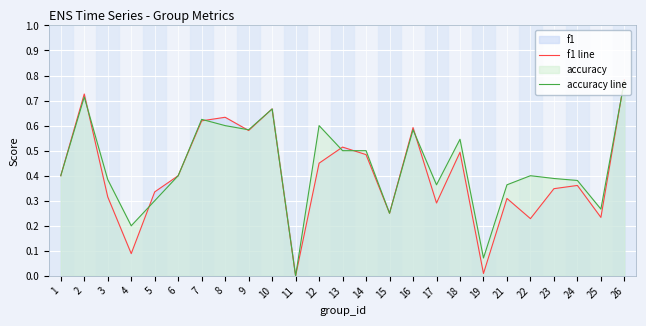

Reading left to right, extract all data points from this chart.

f1 line: 1=0.4	2=0.7	3=0.3	4=0.1	5=0.3	6=0.4	7=0.6	8=0.6	9=0.6	10=0.7	11=0.0	12=0.5	13=0.5	14=0.5	15=0.2	16=0.6	17=0.3	18=0.5	19=0.0	21=0.3	22=0.2	23=0.3	24=0.4	25=0.2	26=0.8
accuracy line: 1=0.4	2=0.7	3=0.4	4=0.2	5=0.3	6=0.4	7=0.6	8=0.6	9=0.6	10=0.7	11=0.0	12=0.6	13=0.5	14=0.5	15=0.2	16=0.6	17=0.4	18=0.5	19=0.1	21=0.4	22=0.4	23=0.4	24=0.4	25=0.3	26=0.8